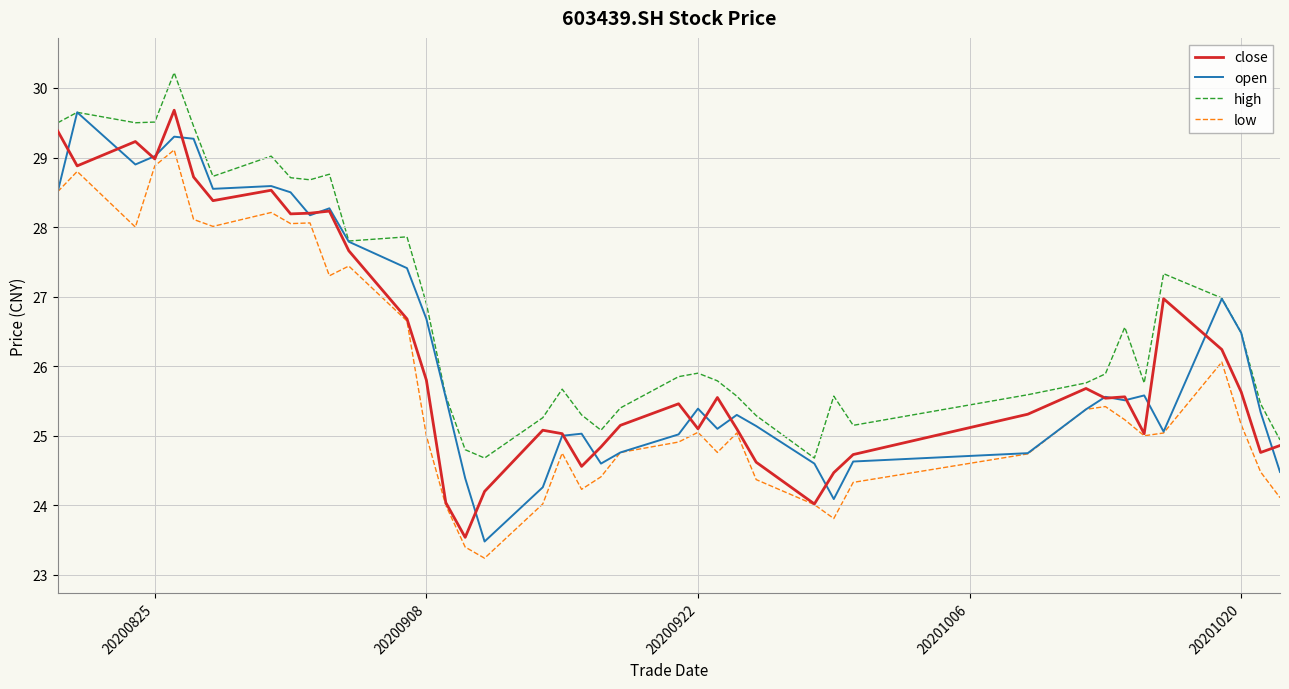

How many lines are shown in the chart?

4